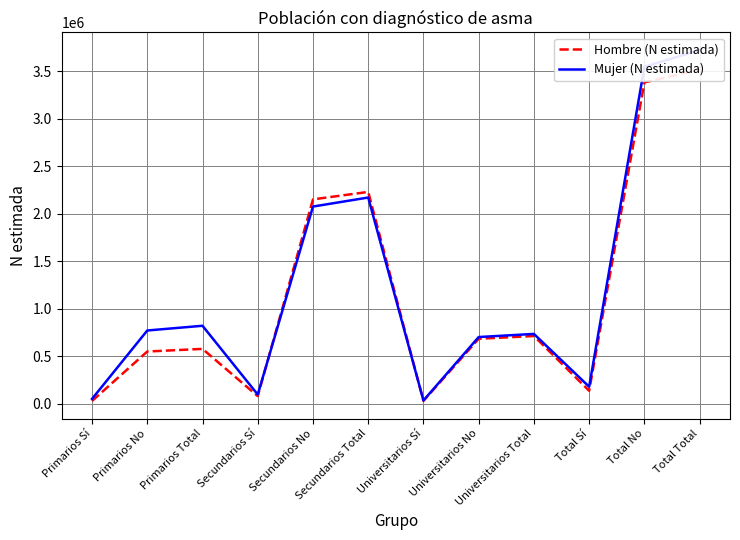

What is the value of the Hombre (N estimada) point at the 12th from the left?

3516439